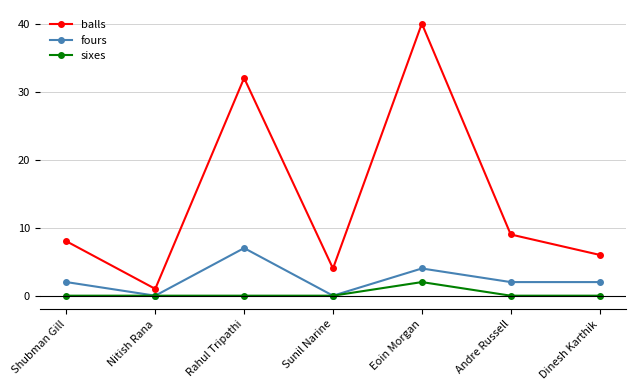

True or false: balls and fours intersect in this chart.

False